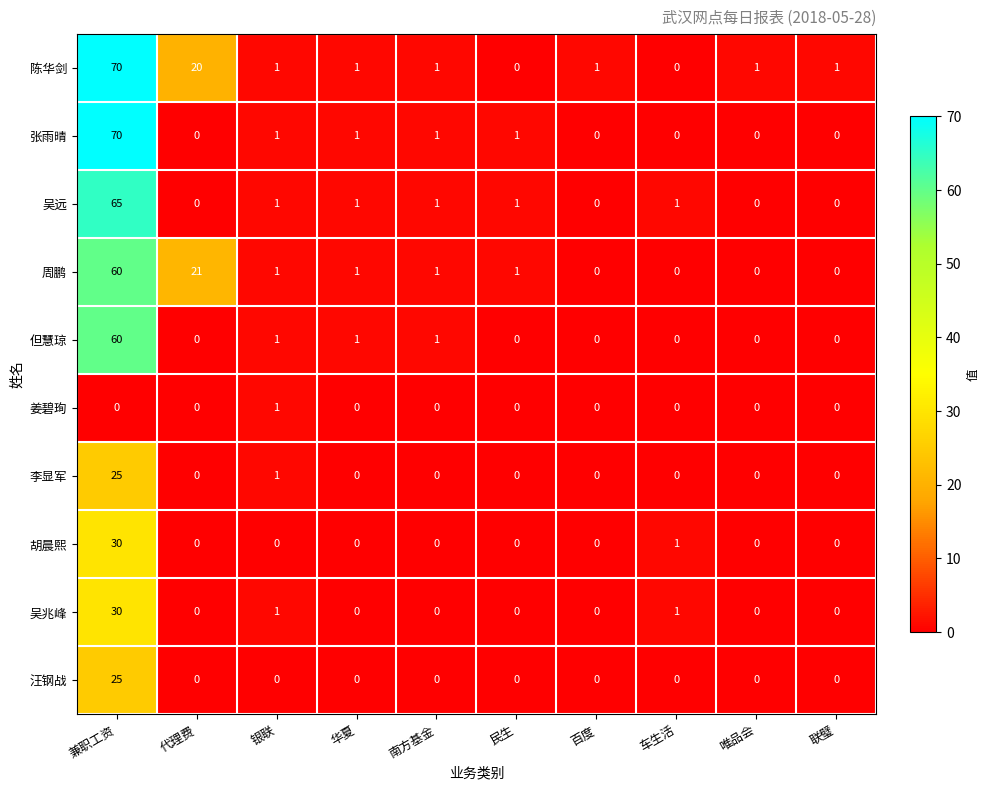

At which category does the chart reach its peak across all series?

兼职工资